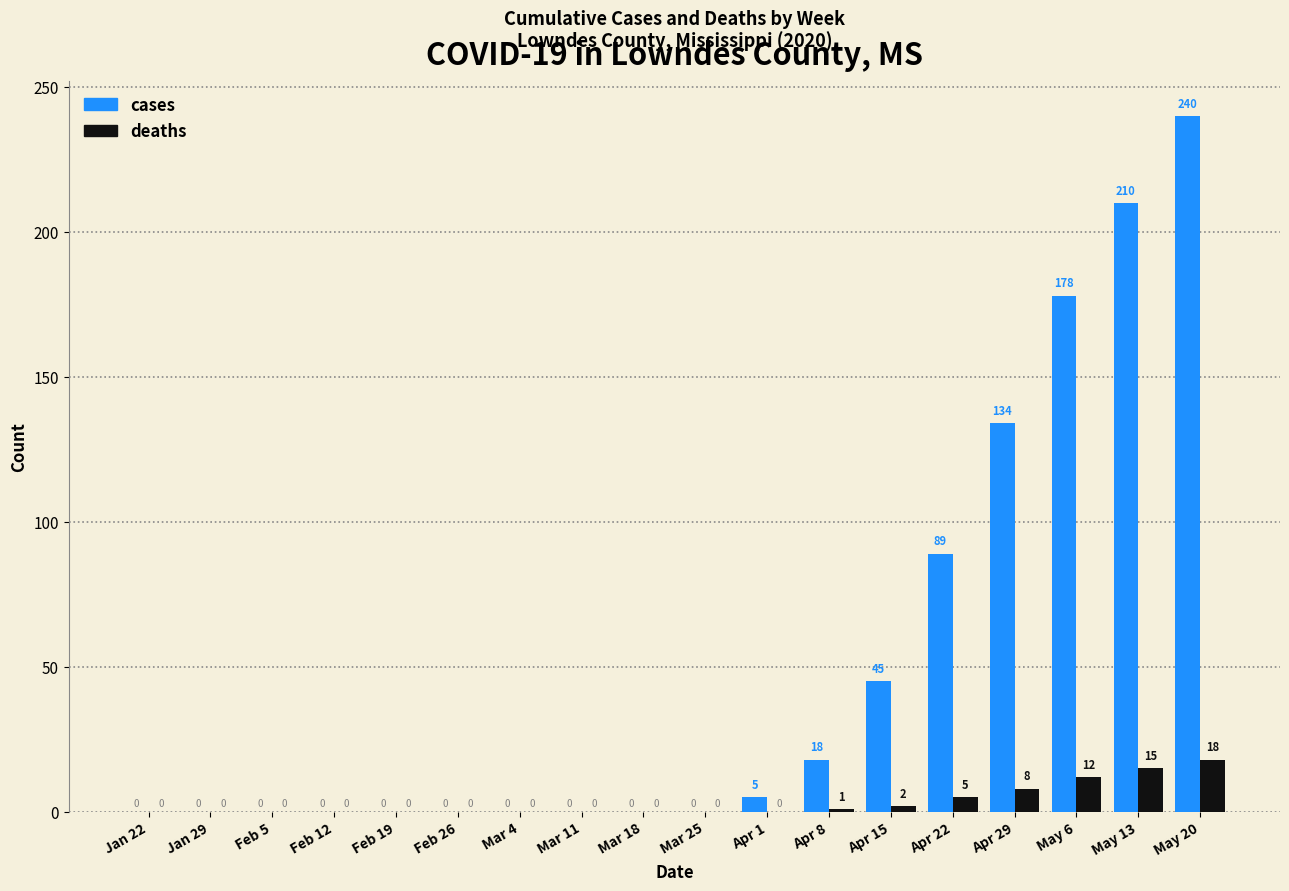

What is the greatest value displayed?

240